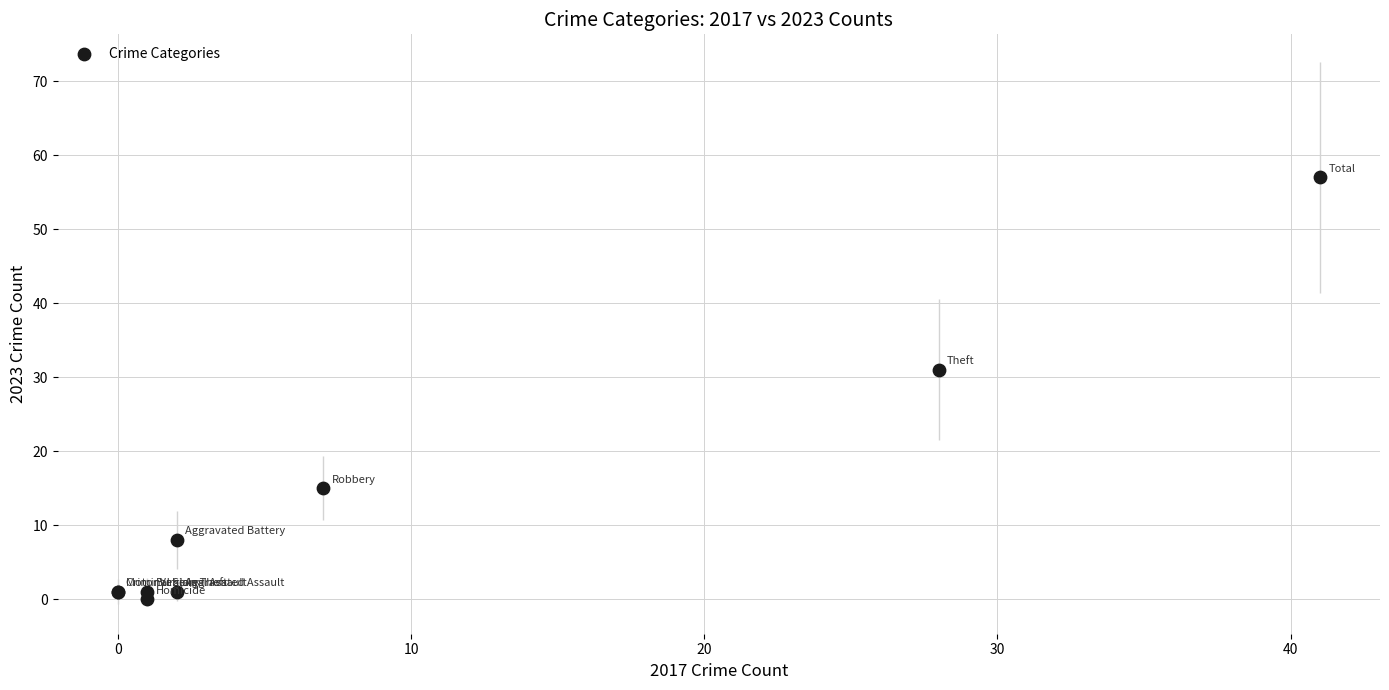

What Y value in the scatter plot is closest to 28?

31